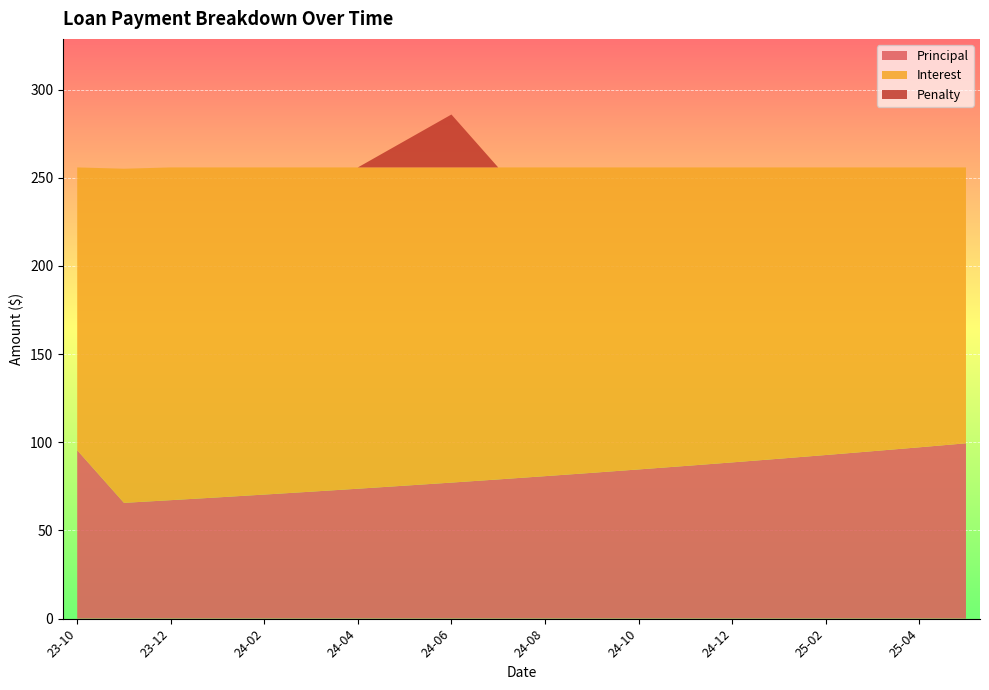

Reading right to left, list all the values displayed in this chart.

Principal: 99.4	97.2	94.9	92.8	90.7	88.6	86.6	84.6	82.7	80.8	78.9	77.1	75.4	73.7	72.0	70.3	68.7	67.2	65.7	95.5
Interest: 156.4	158.7	160.9	163.1	165.2	167.3	169.3	171.2	173.2	175.1	176.9	178.7	180.5	182.2	183.9	185.5	187.1	188.7	189.5	160.4
Penalty: 0.0	0.0	0.0	0.0	0.0	0.0	0.0	0.0	0.0	0.0	0.0	30.0	15.0	0.0	0.0	0.0	0.0	0.0	0.0	0.0